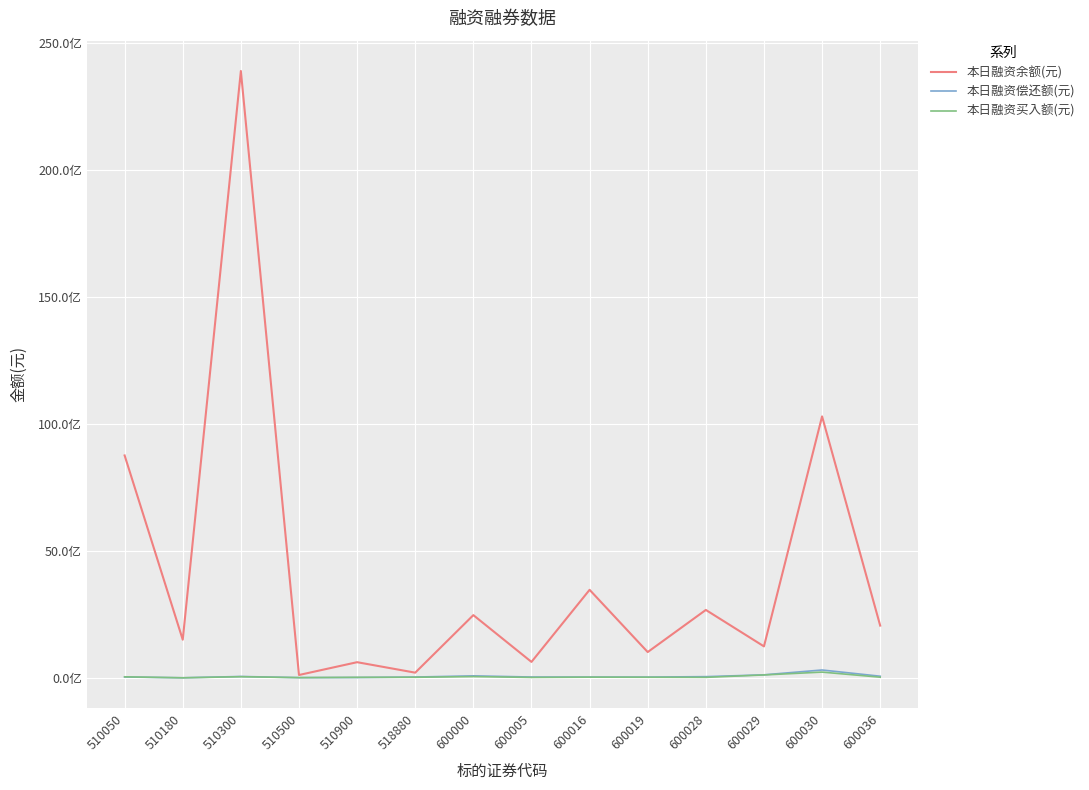

What is the maximum value shown in the chart?

23891127234